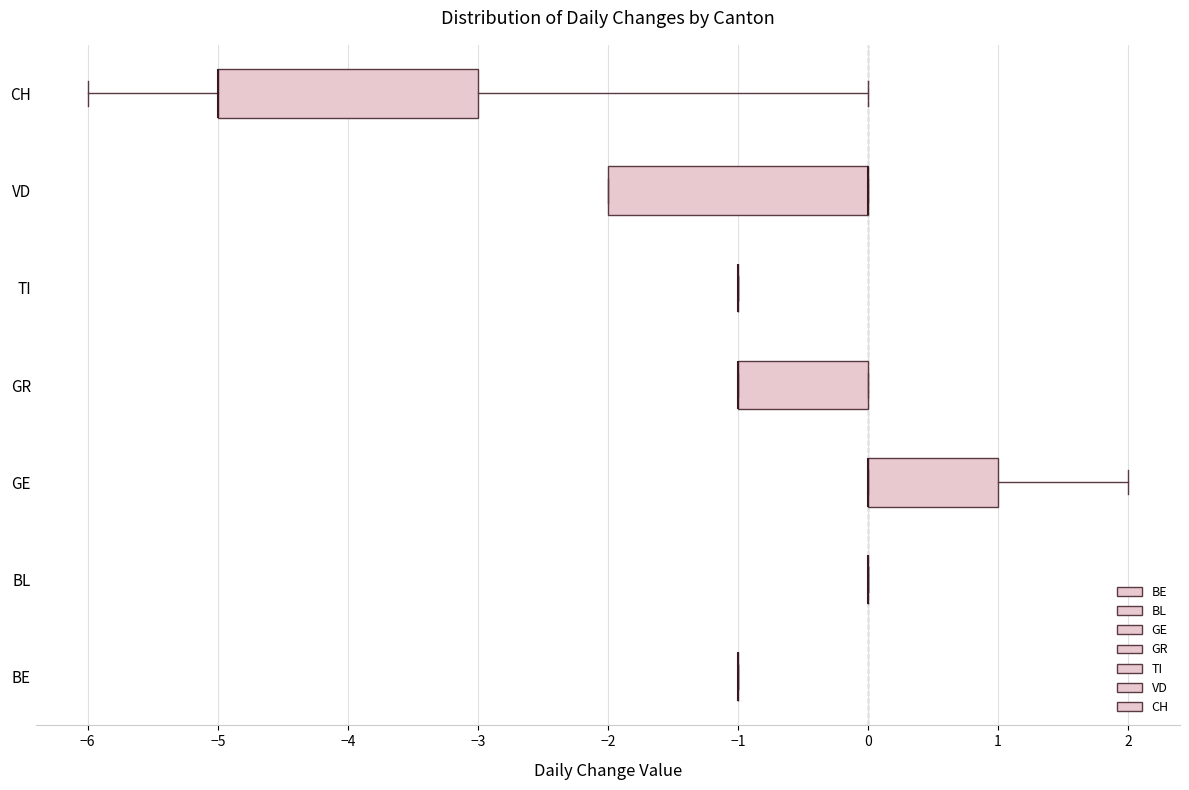

Where is the right edge of the box for GE on the x-axis? The values are not printed on the chart, so give them approximately, as read against the axis.

1